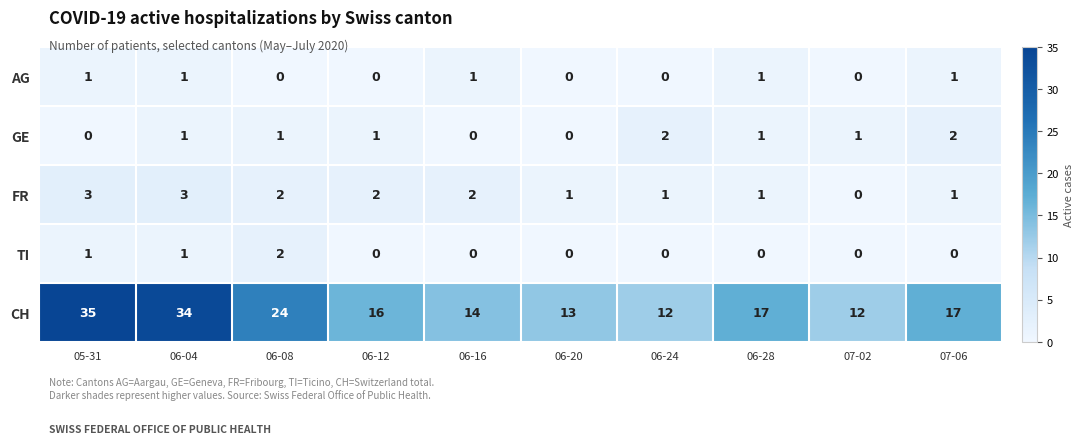

The value of AG at 05-31 is 1. True or false?

True